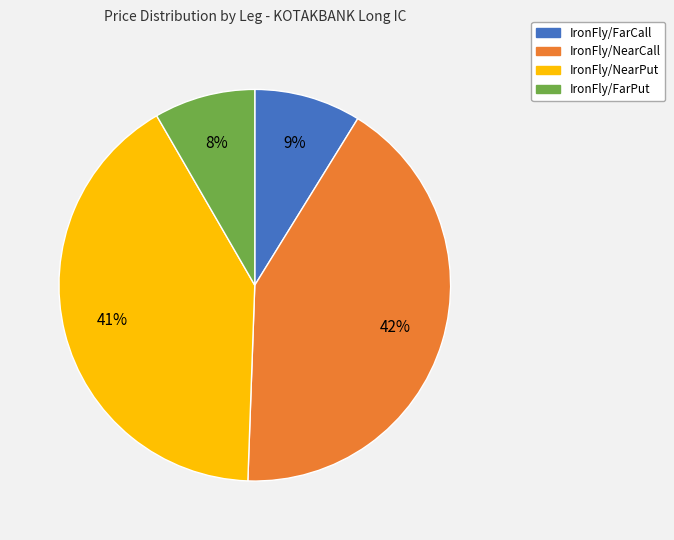

To the nearest percent, what is the combined percentage of IronFly/FarPut and IronFly/FarCall?

17%